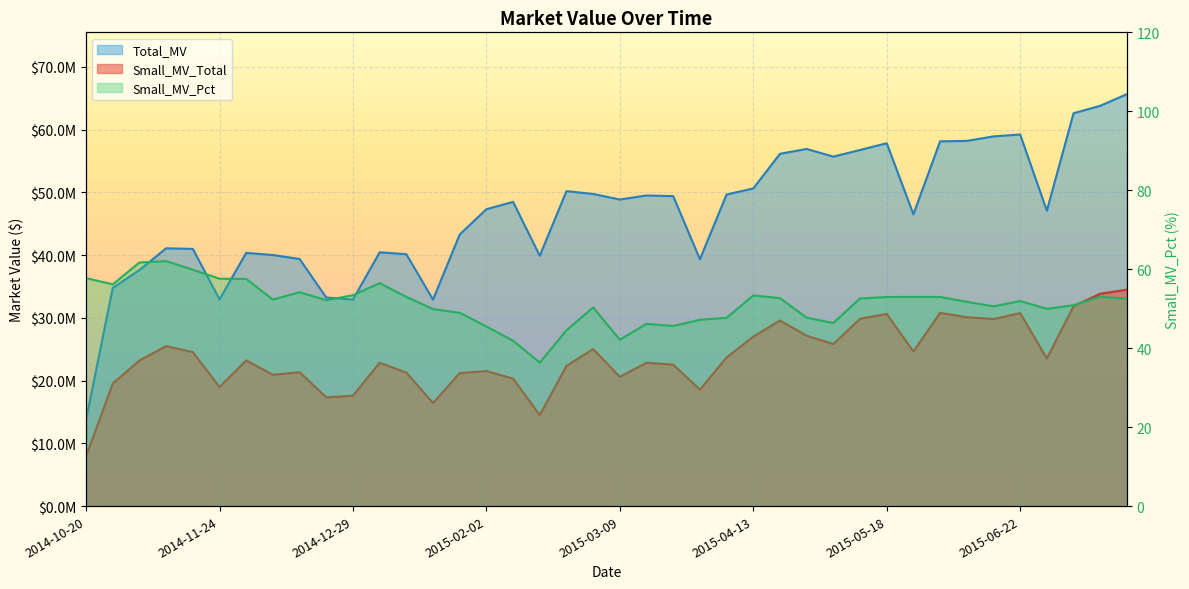

How many data points does each series have?

40